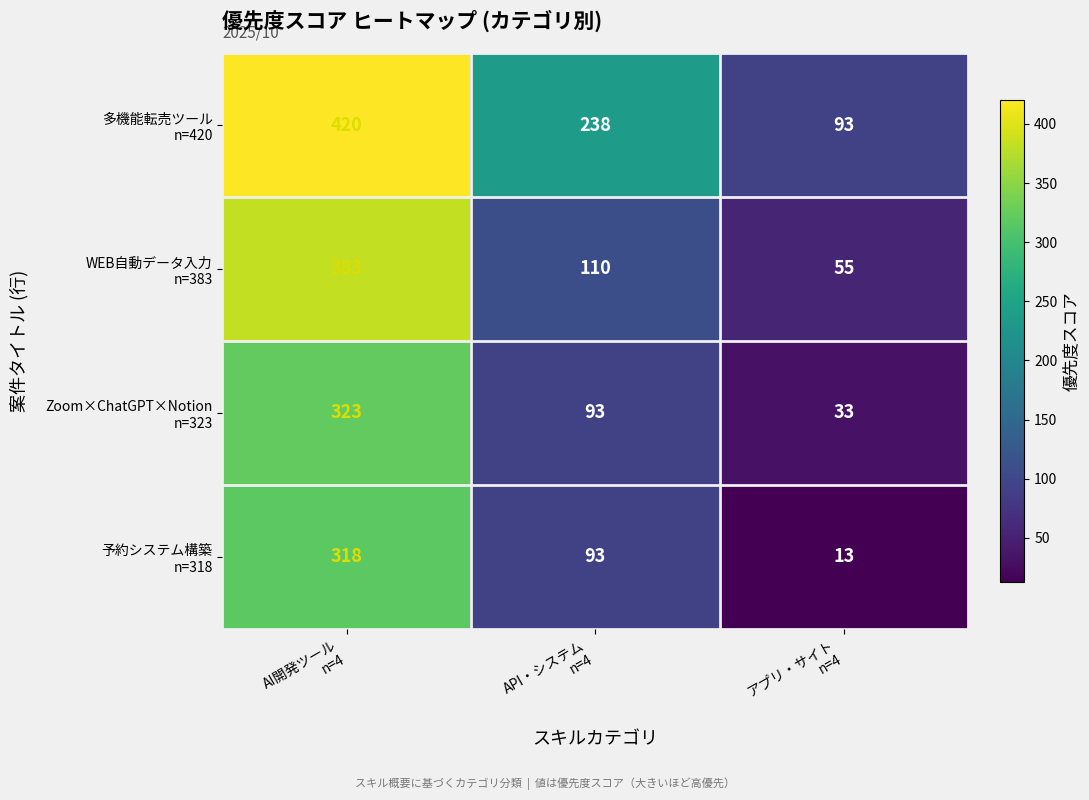

At how many categories does at least one series exceed 17?

3